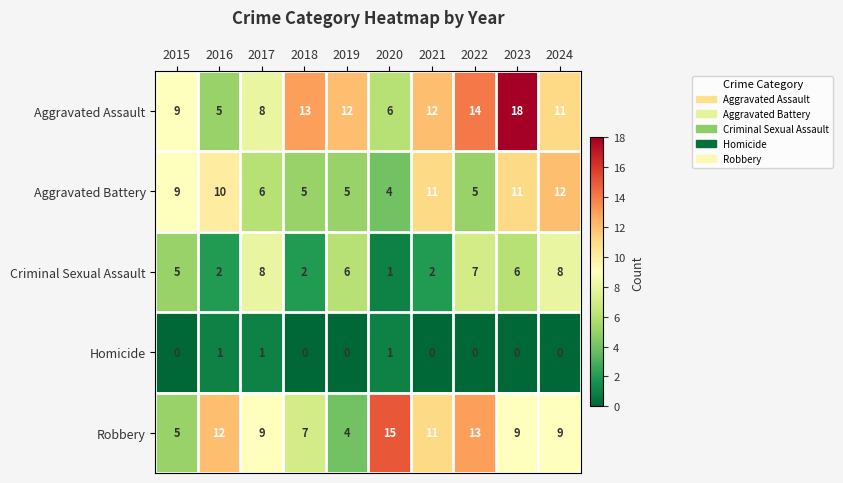

At which label is Aggravated Battery closest to 8?

2015